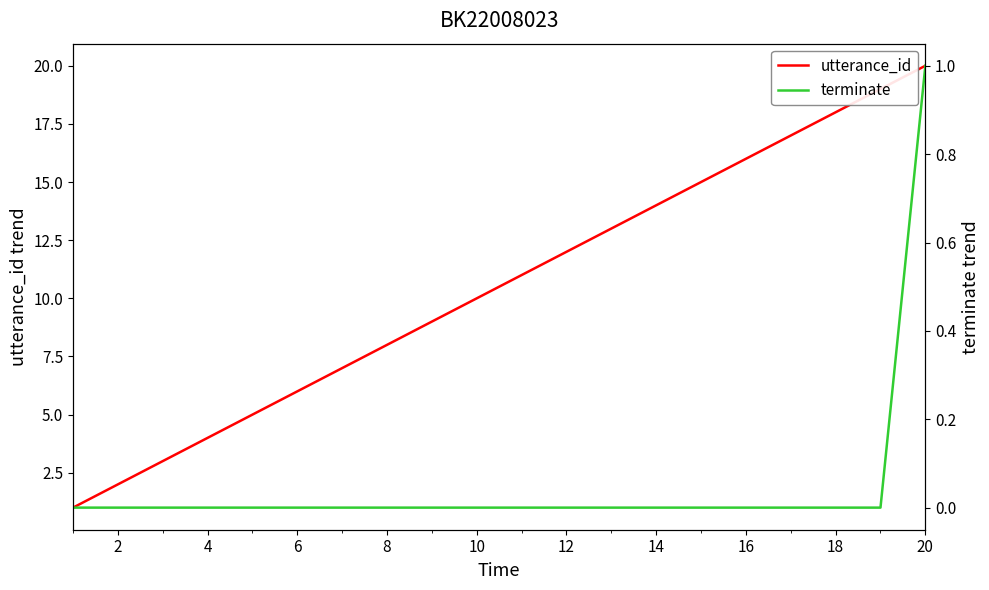

True or false: utterance_id has a value of 8 at 8.

True